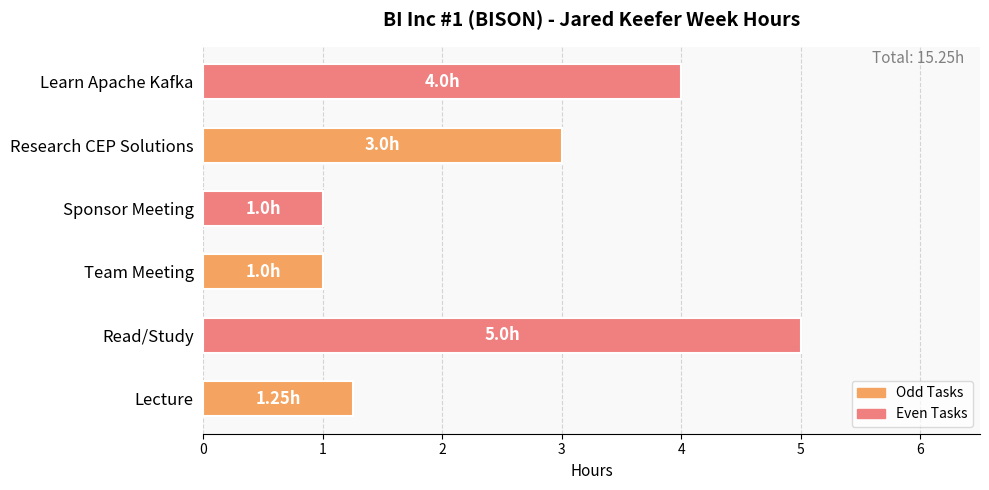

Between Learn Apache Kafka and Research CEP Solutions, which is larger?

Learn Apache Kafka